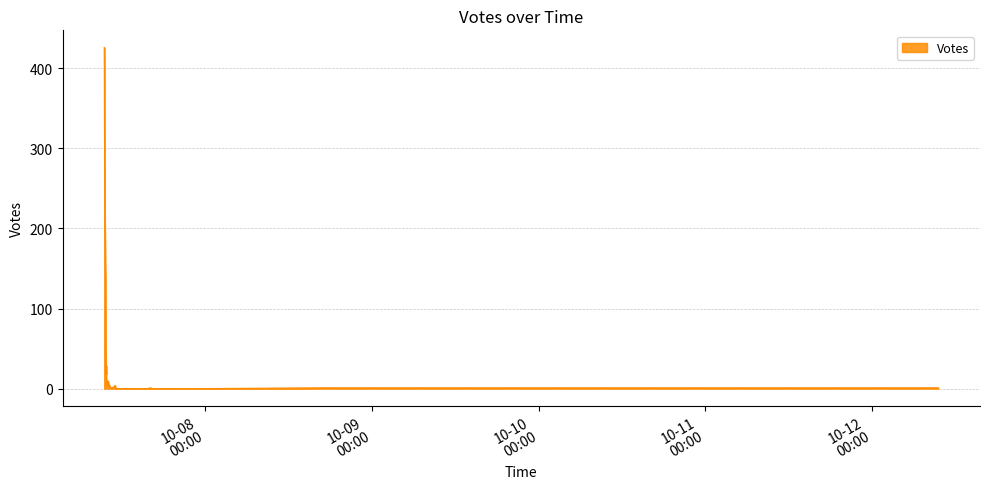

At which category does the chart reach its minimum across all series?

2019-10-07 11:14